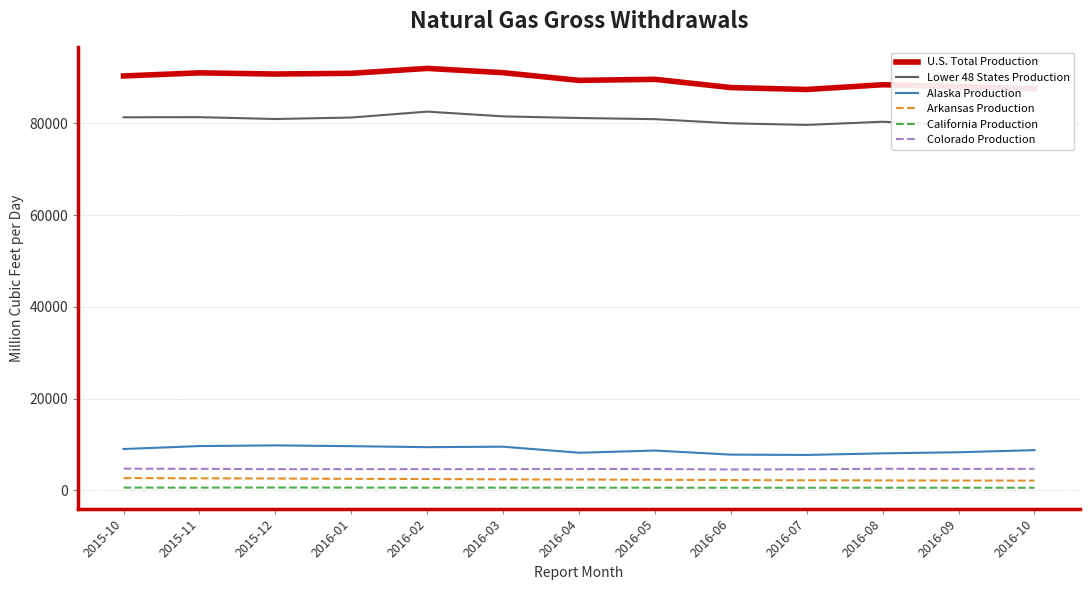

How many distinct data groups are displayed?

6